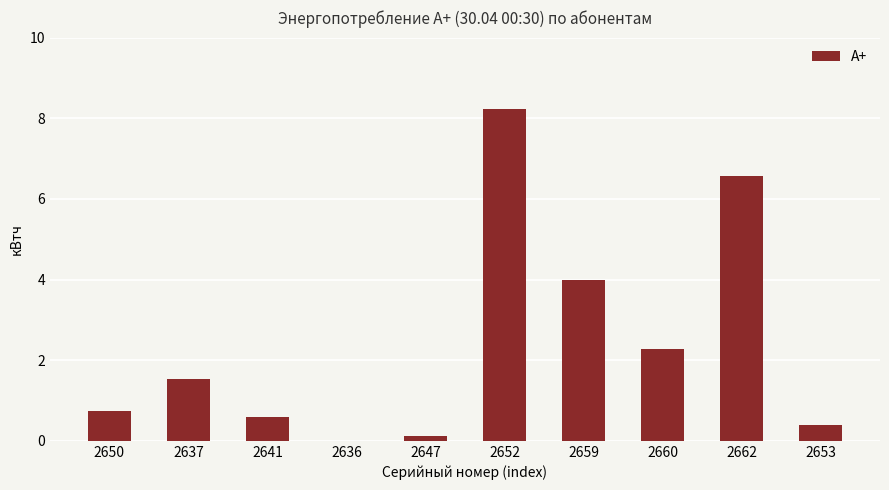

How many distinct data groups are displayed?

1